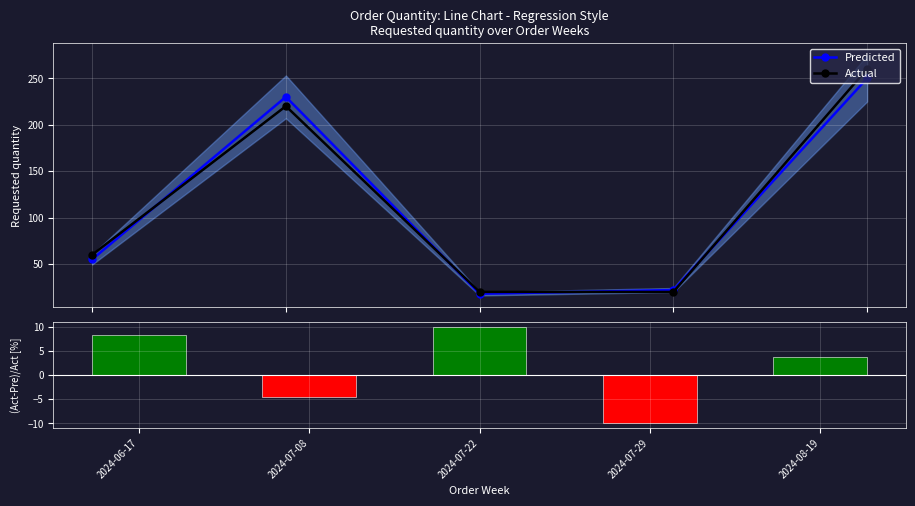

What is the difference between the maximum and minimum values in the (Act-Pre)/Act series?

20.0